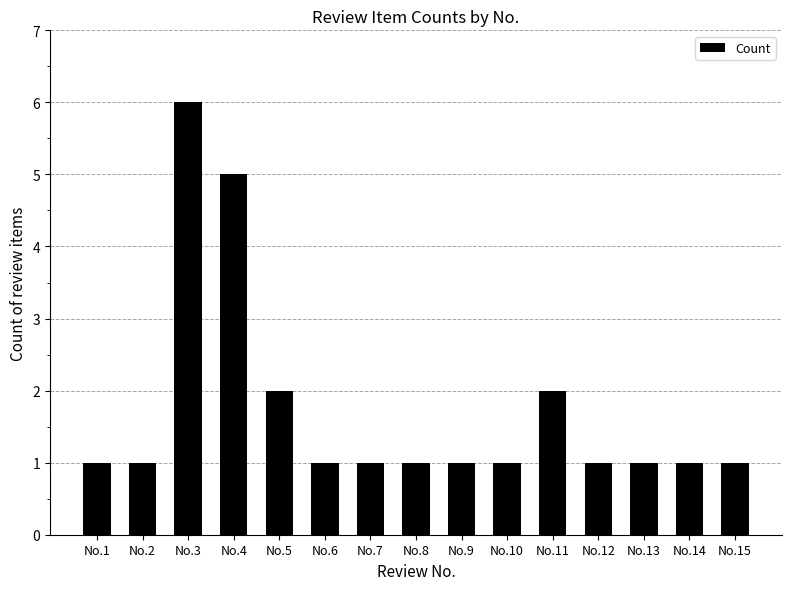

How many bars are there in total?

15